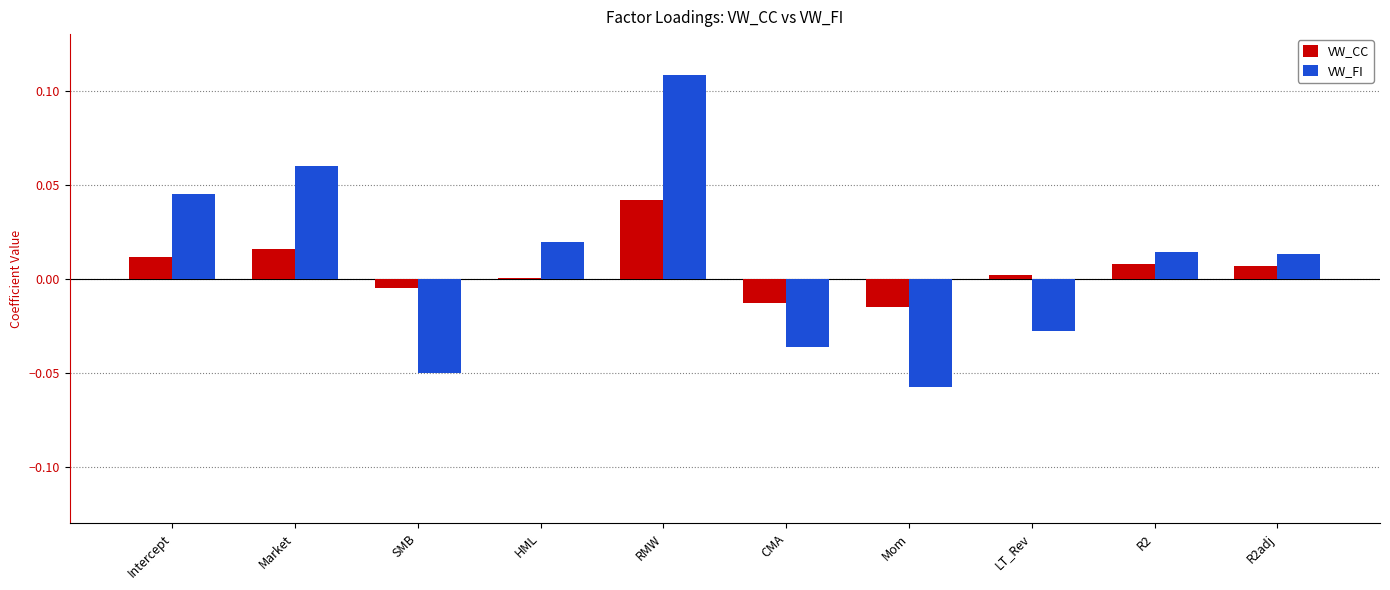

Are the bars horizontal?

No